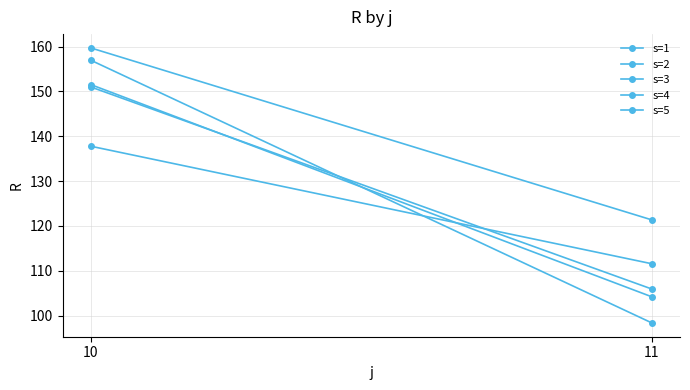

Rank the series by their maximum value, from lowest to highest.

s=5, s=2, s=1, s=4, s=3